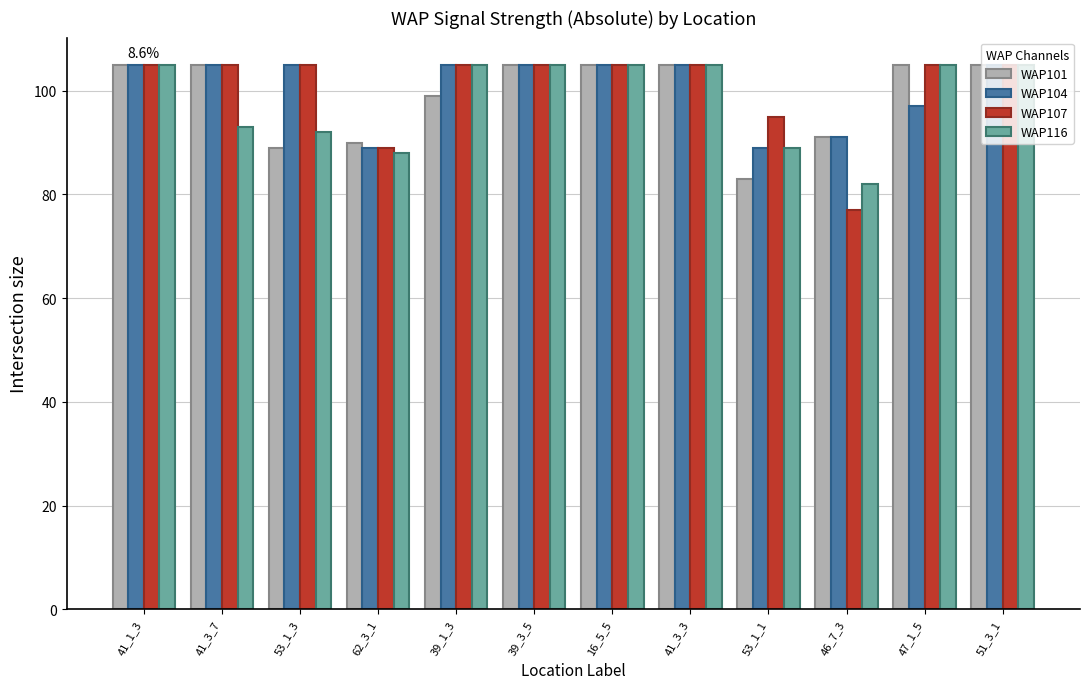

Are the bars horizontal?

No